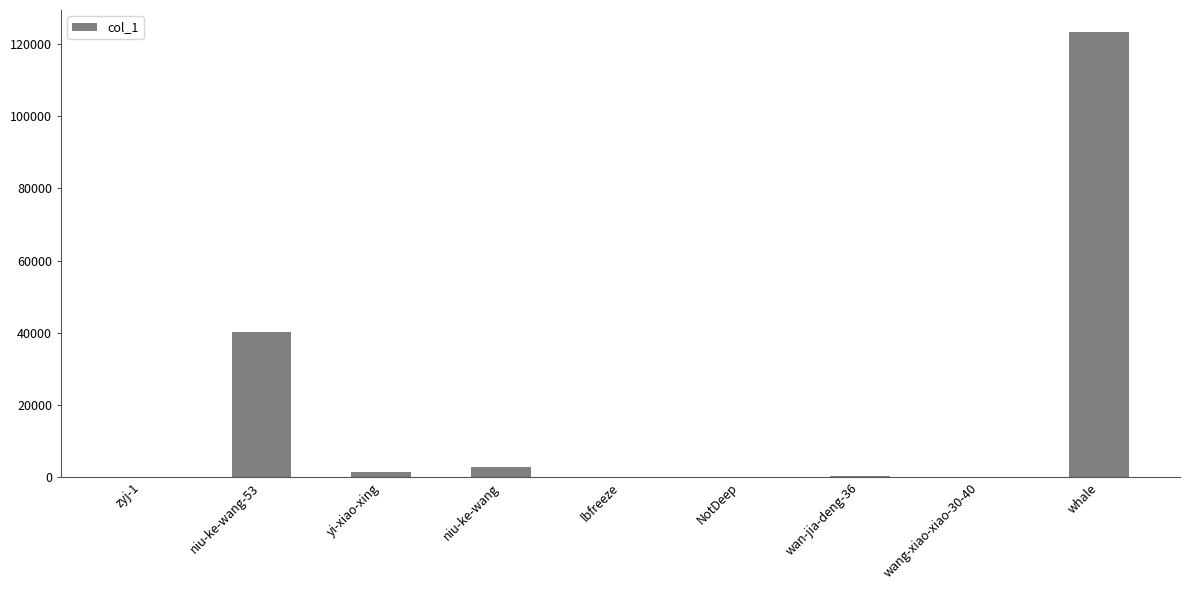

What is the ratio of the value at lbfreeze to the value at wang-xiao-xiao-30-40?

0.2